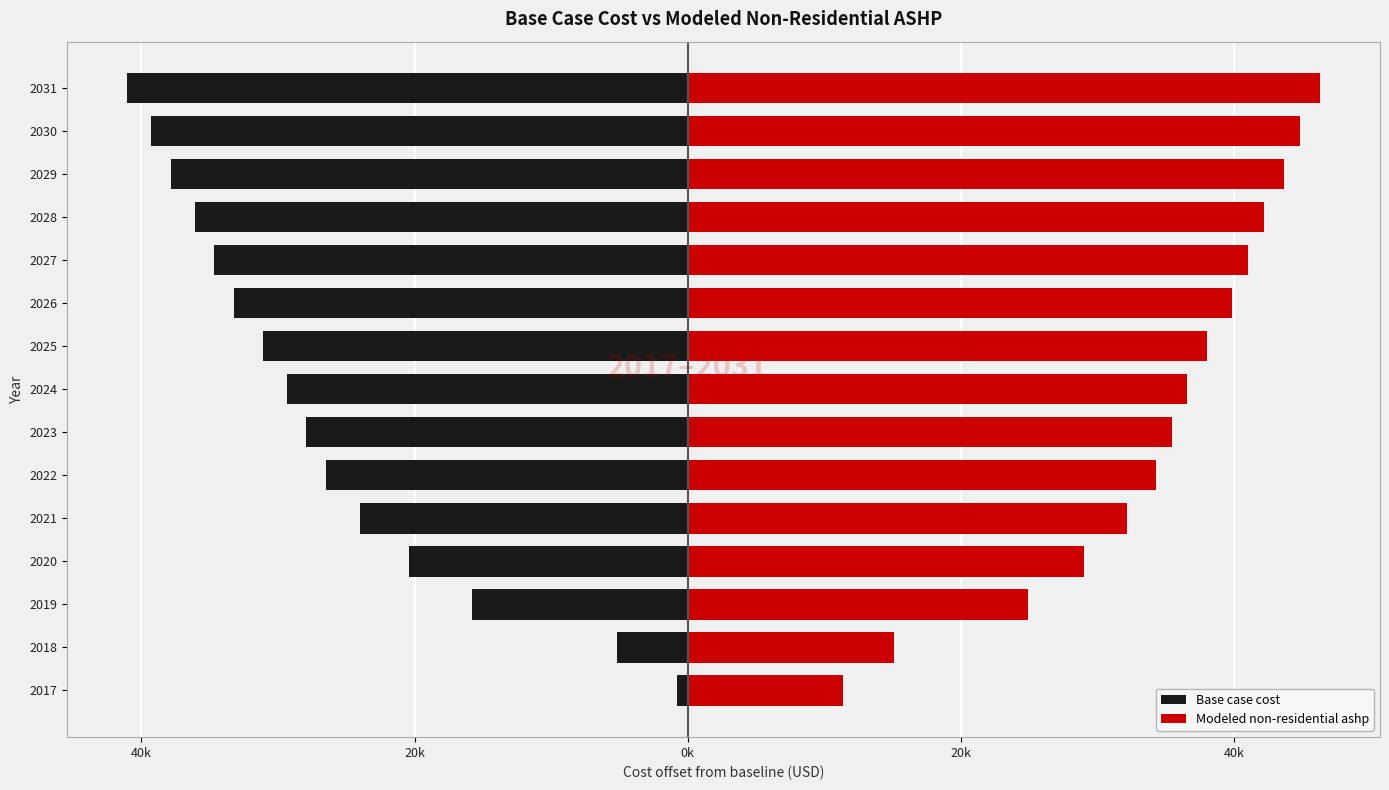

Does the chart contain any negative values?

Yes